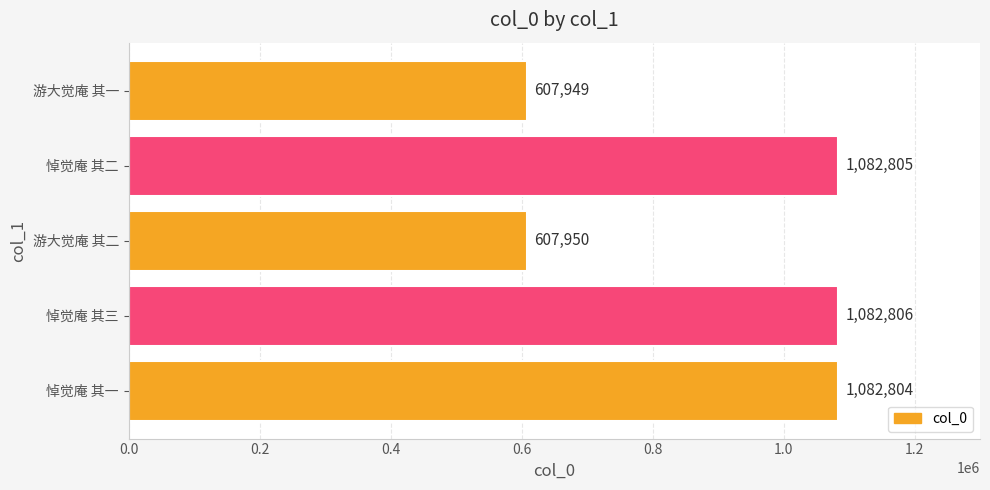

At which category does the chart reach its peak across all series?

悼觉庵 其三